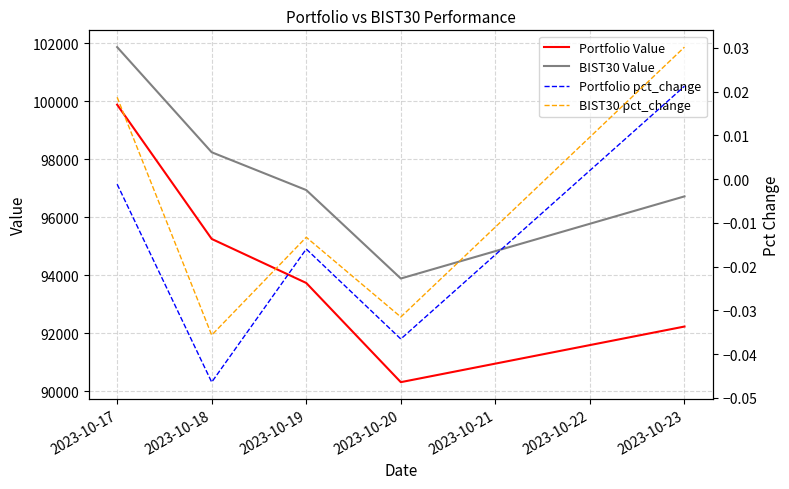

The value of Portfolio Value at 2023-10-23 is 92228.1. True or false?

True